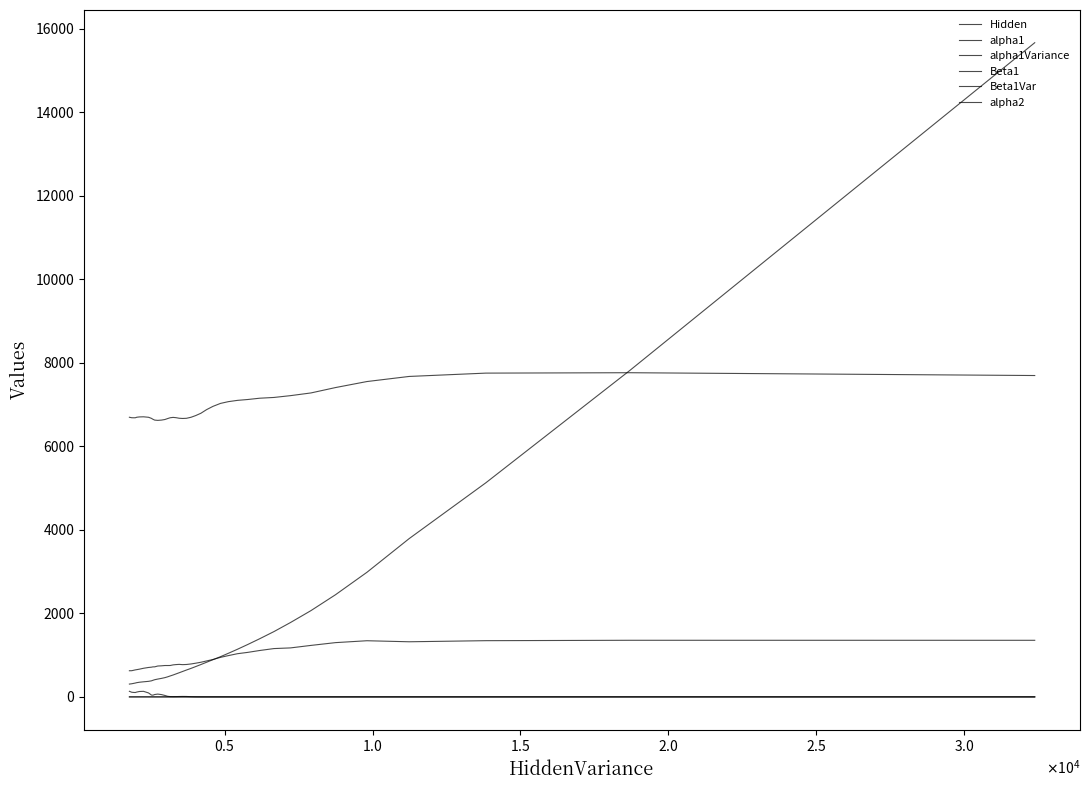

True or false: Beta1 and alpha1 intersect in this chart.

False